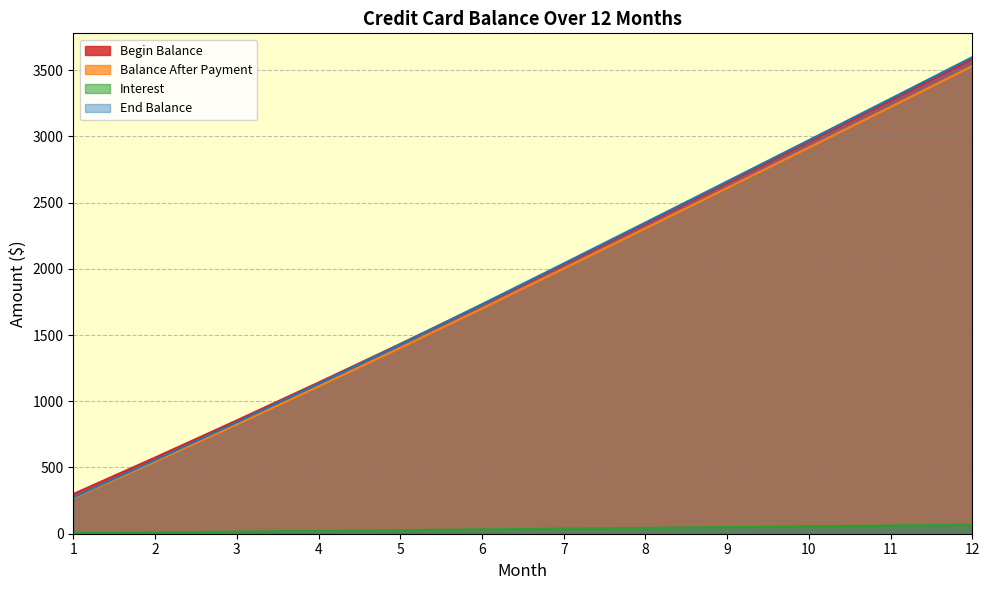

Between 2 and 6, which is larger?

6